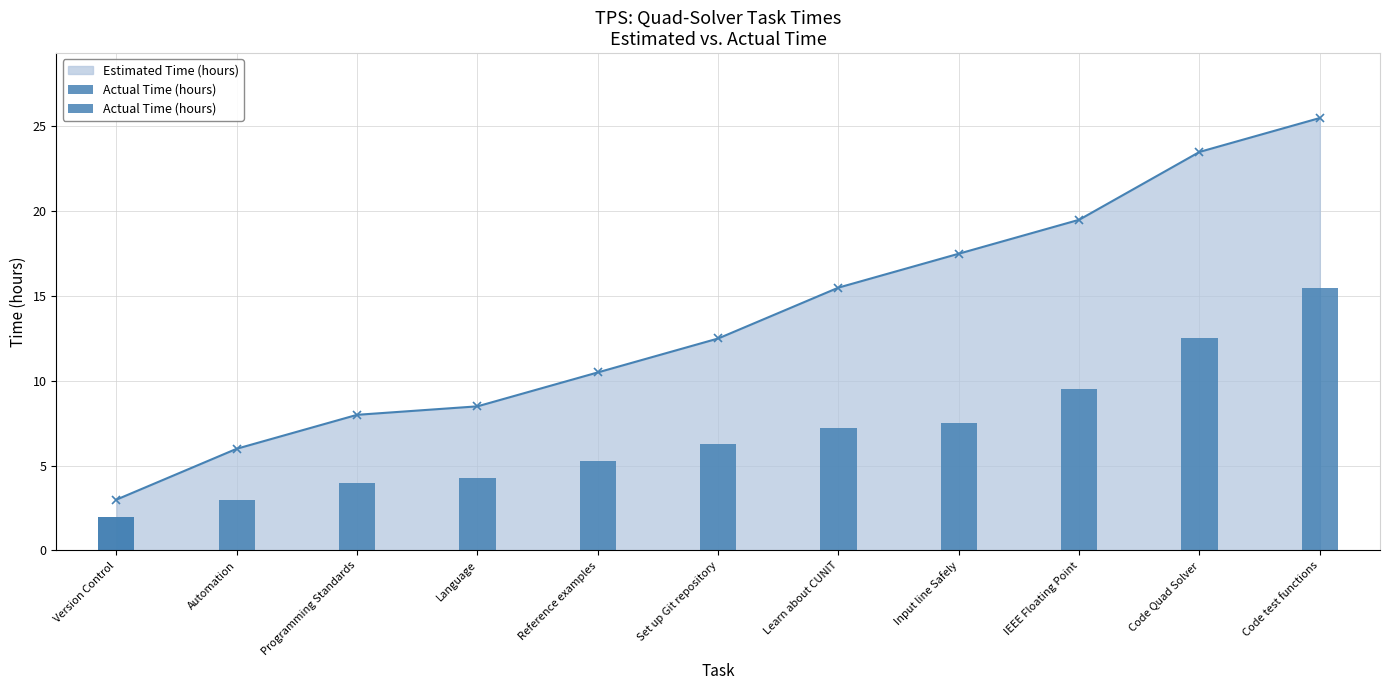

Rank the categories by value from lowest to highest.

Version Control, Automation, Programming Standards, Language, Reference examples, Set up Git repository, Learn about CUNIT, Input line Safely, IEEE Floating Point, Code Quad Solver, Code test functions